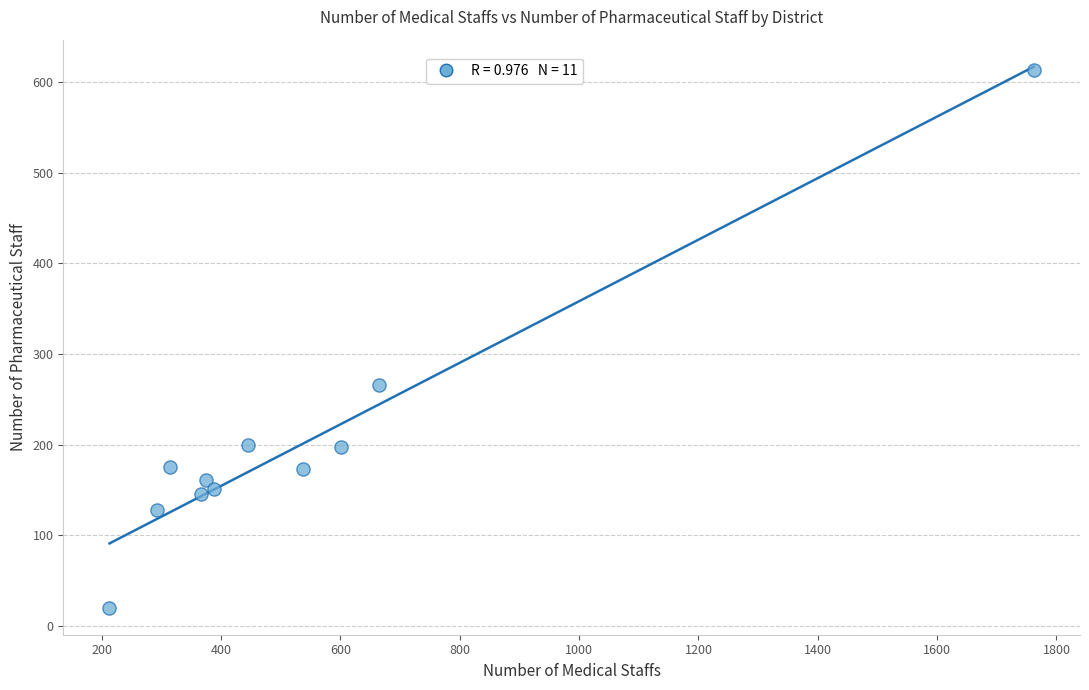

What Y value in the scatter plot is closest to 316?

266